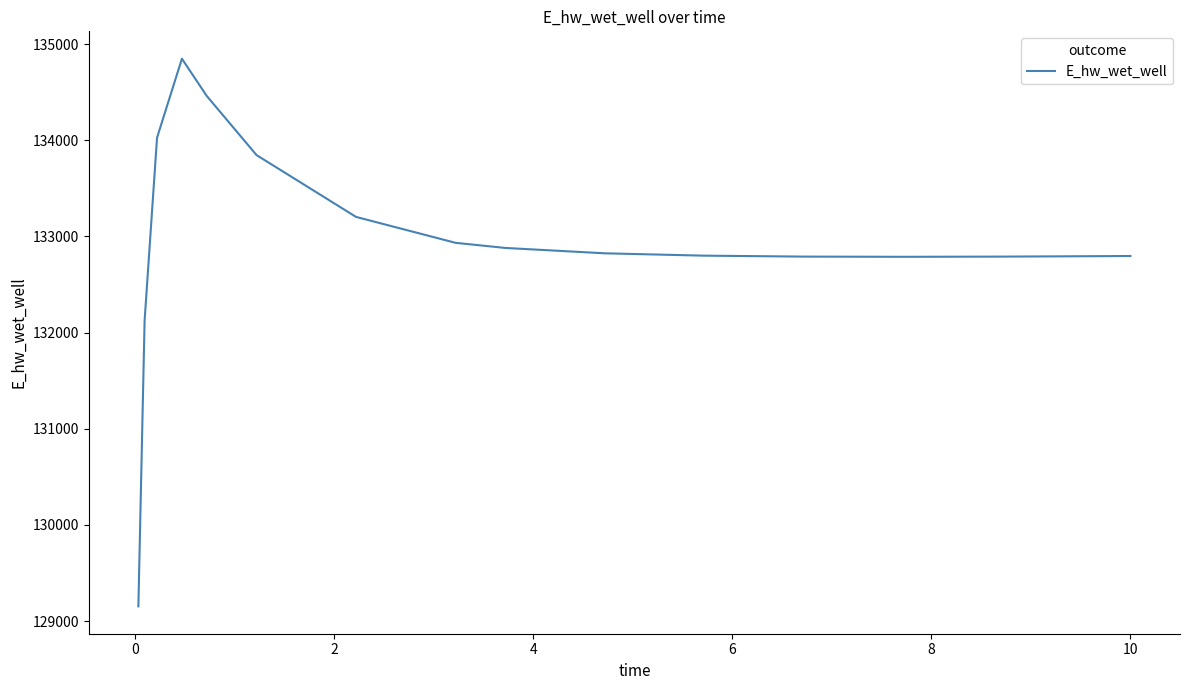

What is the difference between the maximum and minimum values?

5696.4